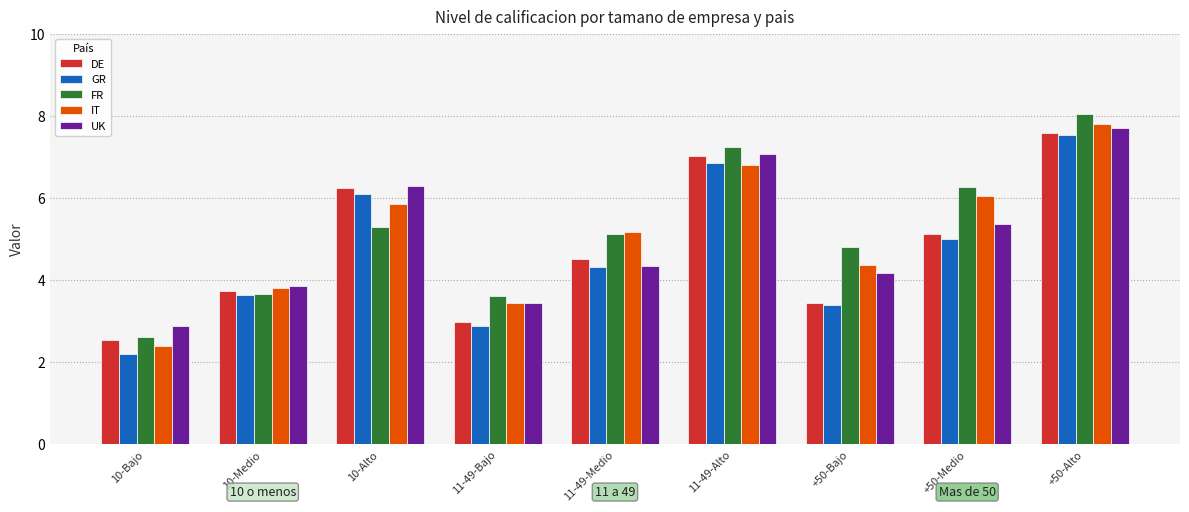

The value of IT at 10-Bajo is 0.6. True or false?

False